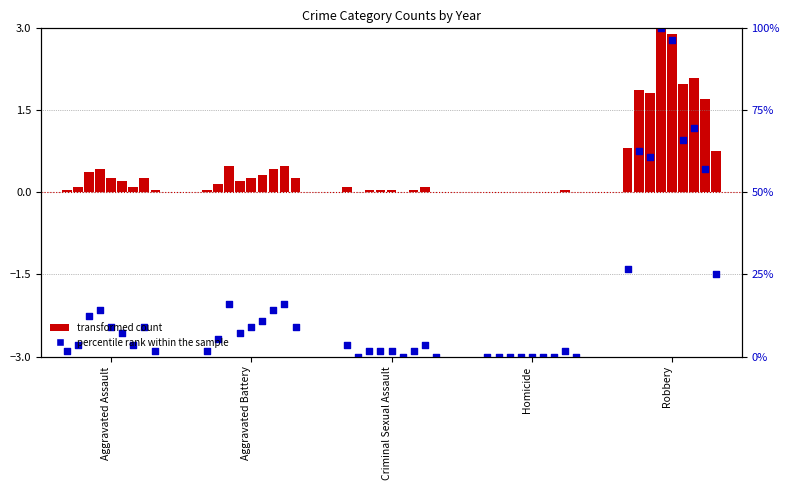

Is the value of transformed count at Aggravated Assault greater than the value of percentile rank within the sample at Homicide?

Yes